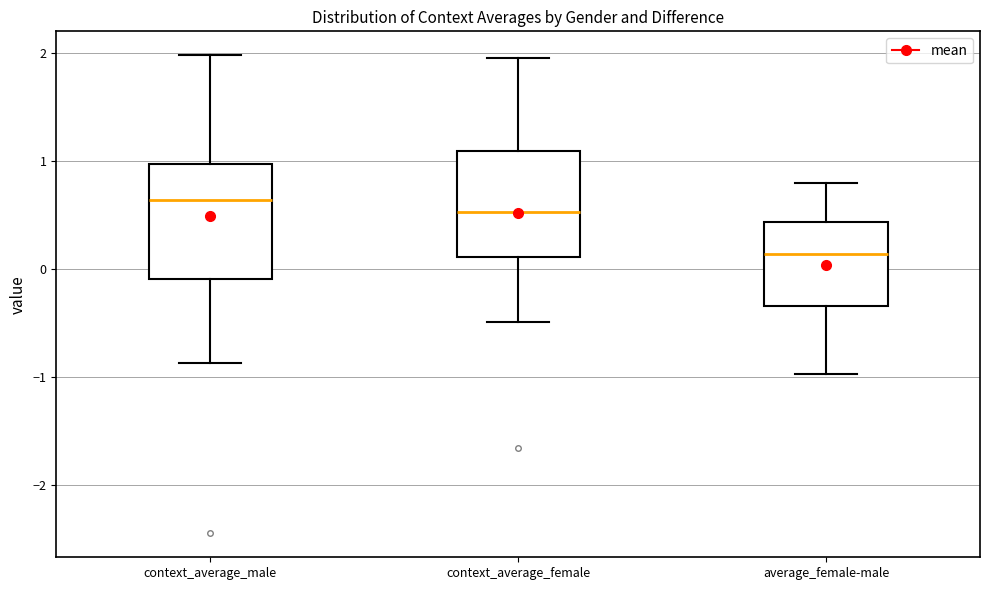

Which box's median line is the highest?

context_average_male